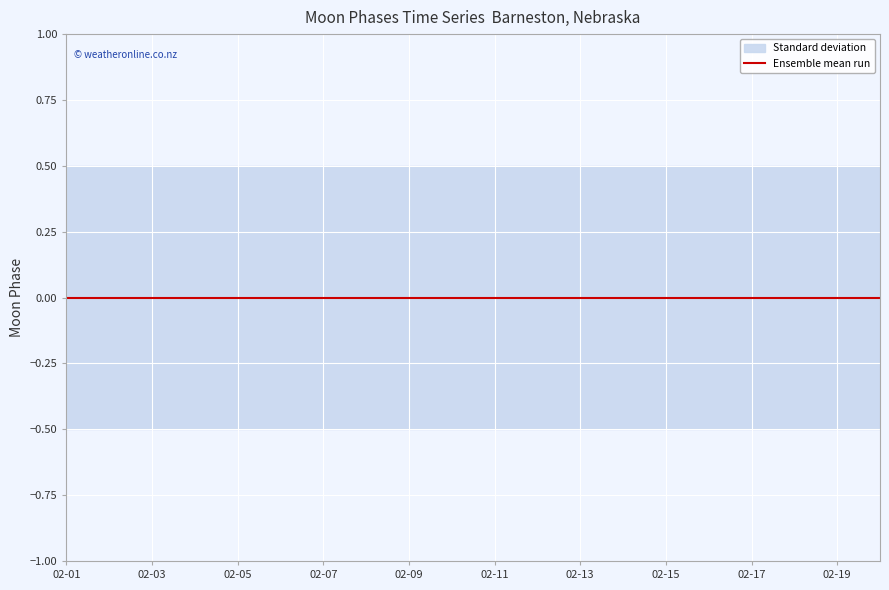

Is it true that Std Dev Upper equals 0.9 at 2023-02-06?

False